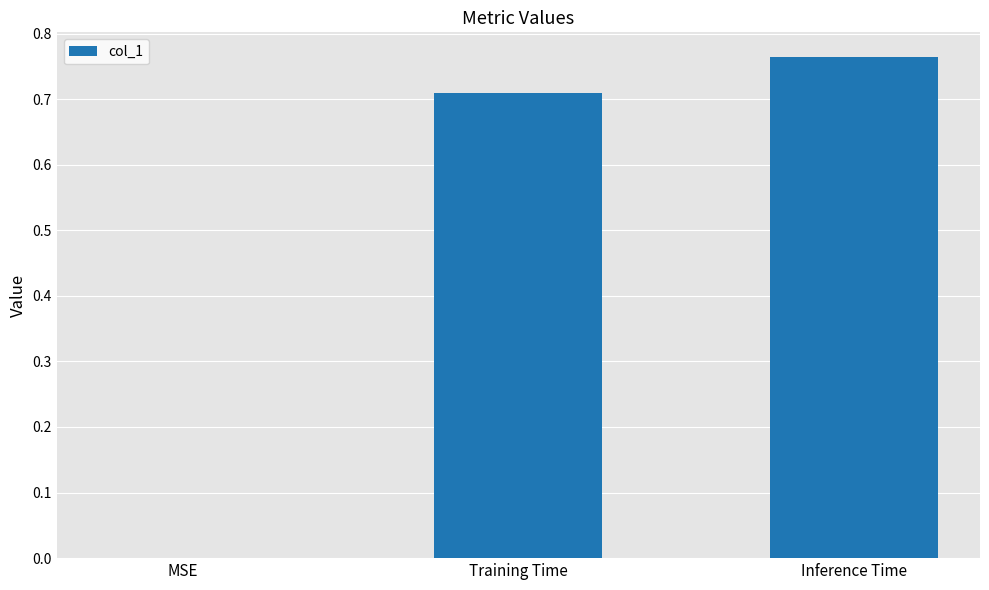

At which category does the chart reach its peak across all series?

Inference Time